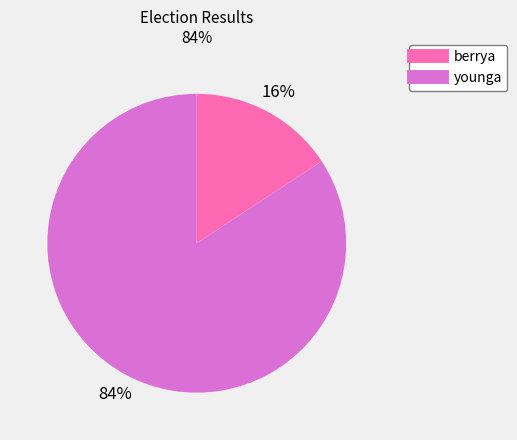

Between younga and berrya, which is larger?

younga